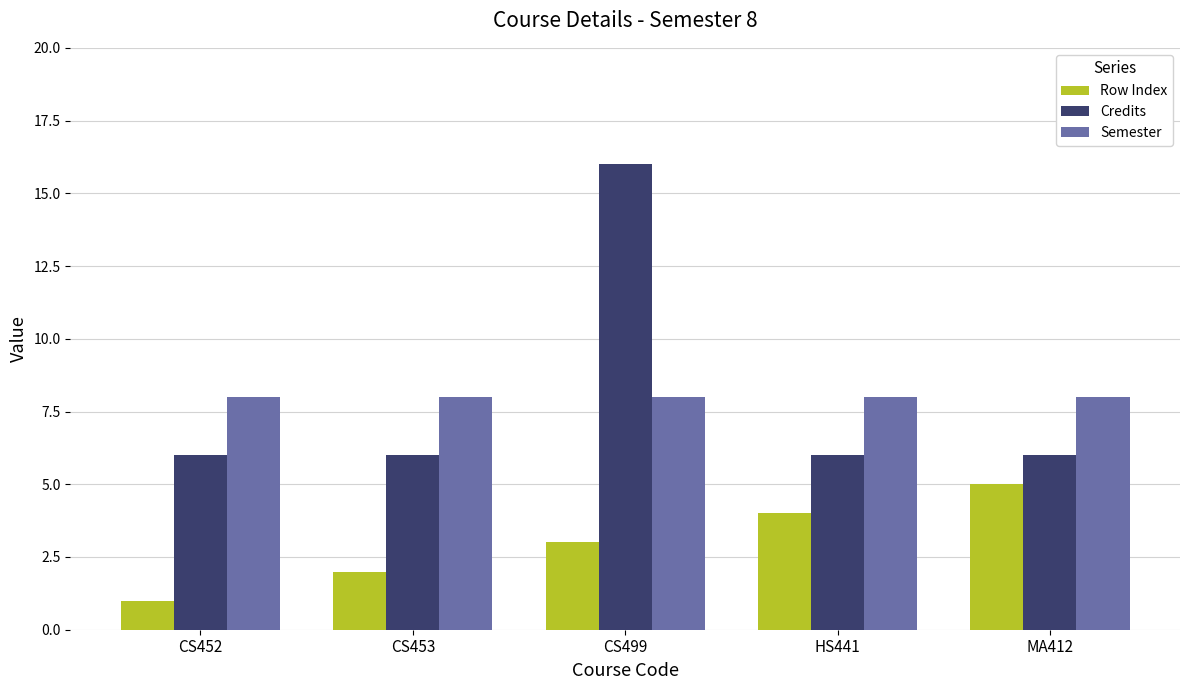

What is the total value across all series at HS441?

18